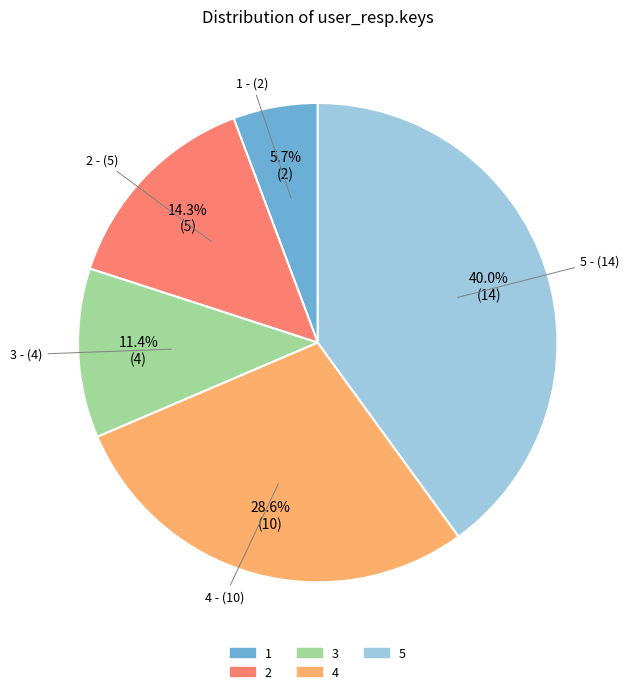

To the nearest percent, what percentage of the pie is 5?

40%